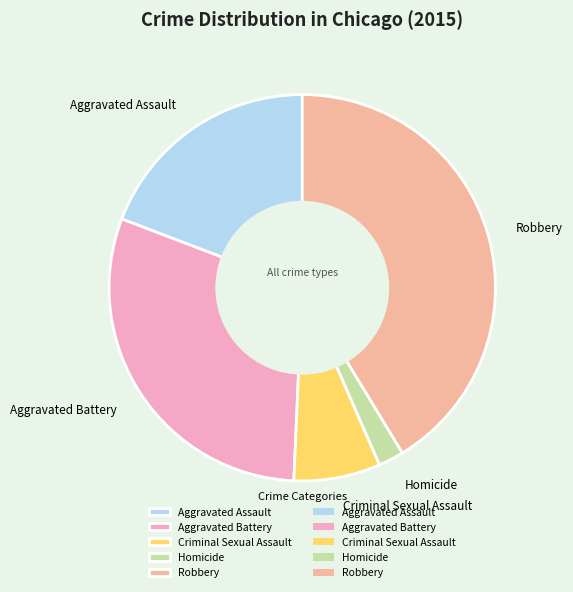

The Aggravated Battery slice represents 43% of the pie. True or false?

False